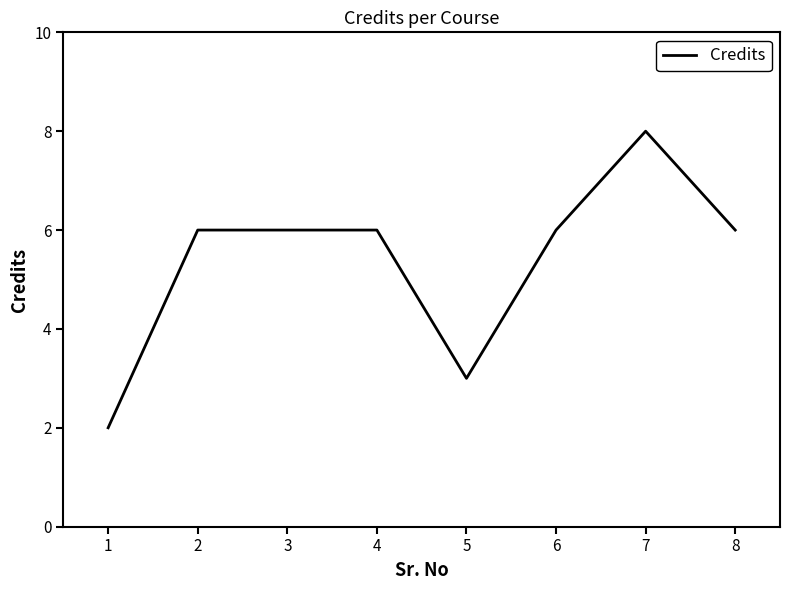

What is the difference between the values at 6 and 5?

3